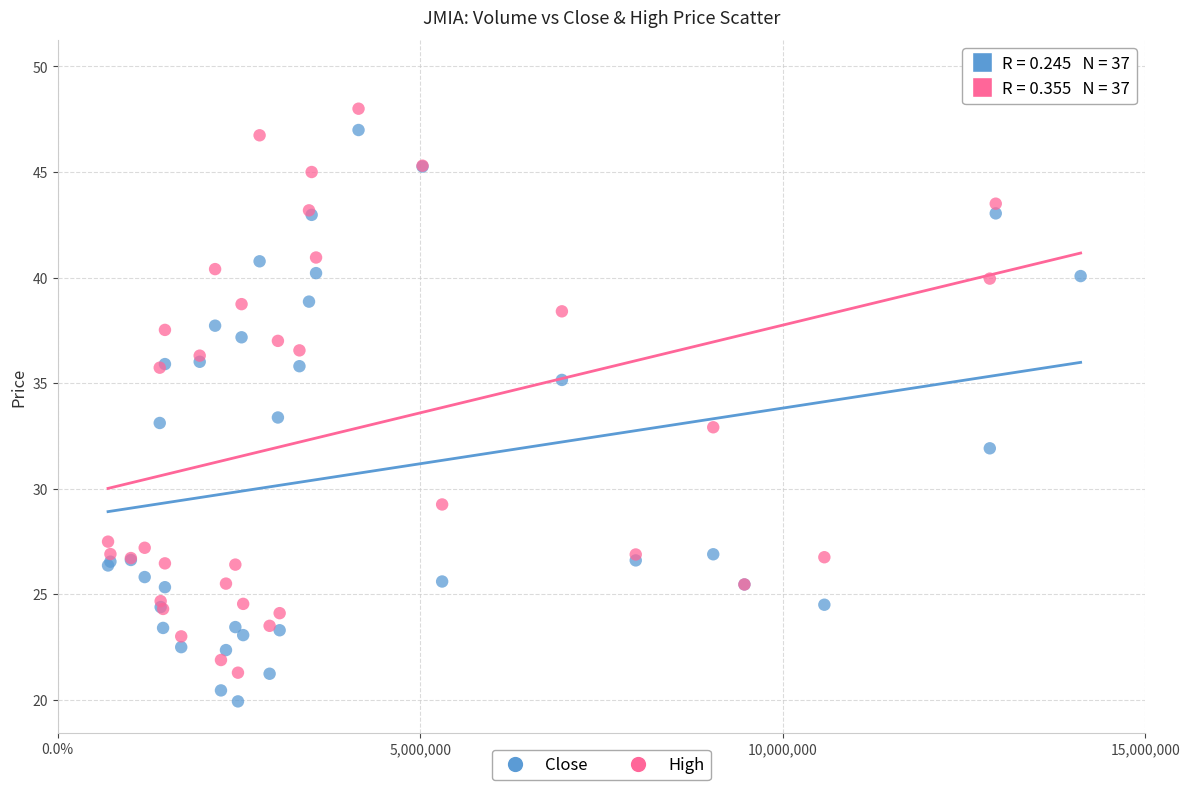

What is the X range (max minus min) for the scatter plot?

13416900.0